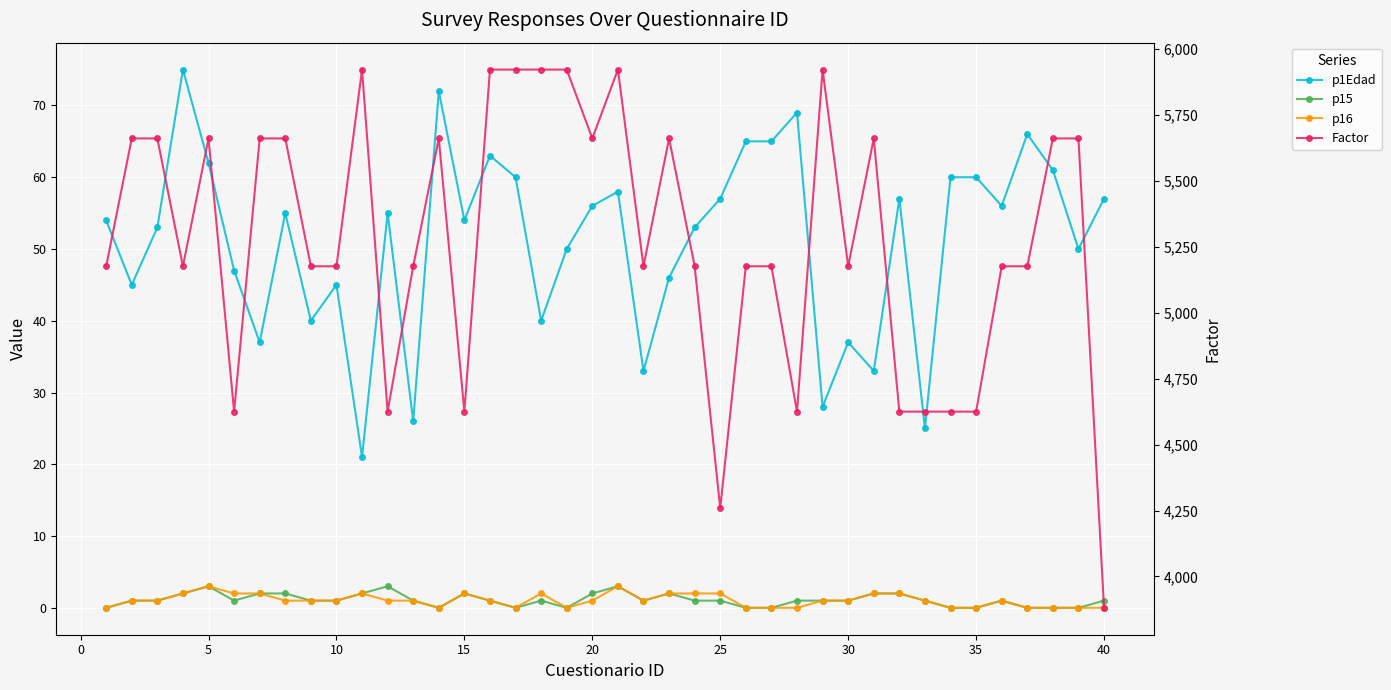

What is the difference between the maximum and second lowest values in the p16 series?

3.0